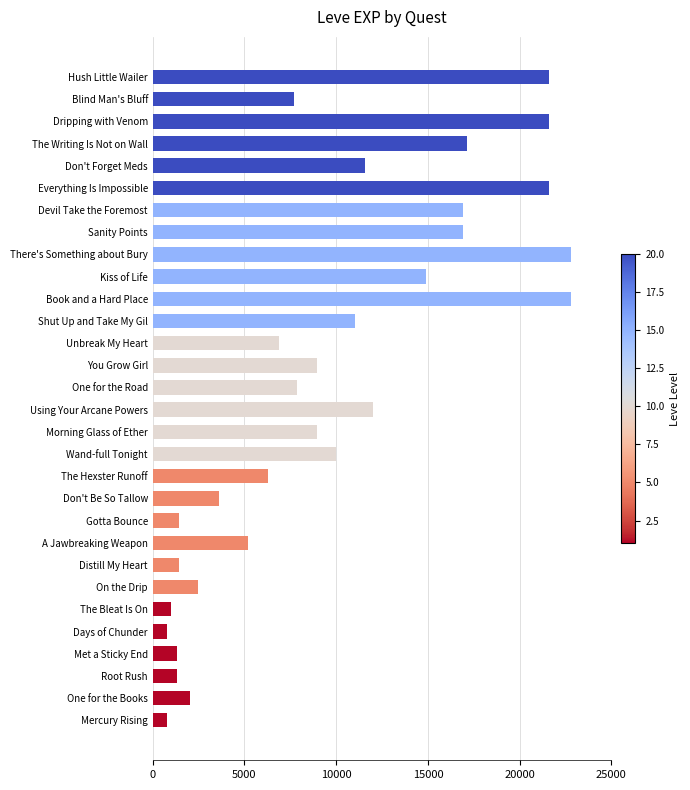

The chart shows a value of 6062 at Don't Be So Tallow. True or false?

False